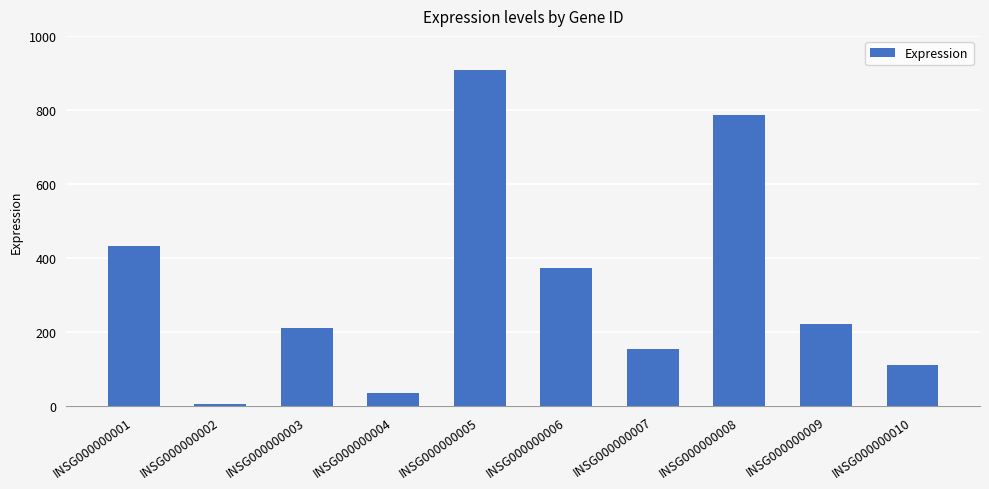

What is the smallest value displayed?

5